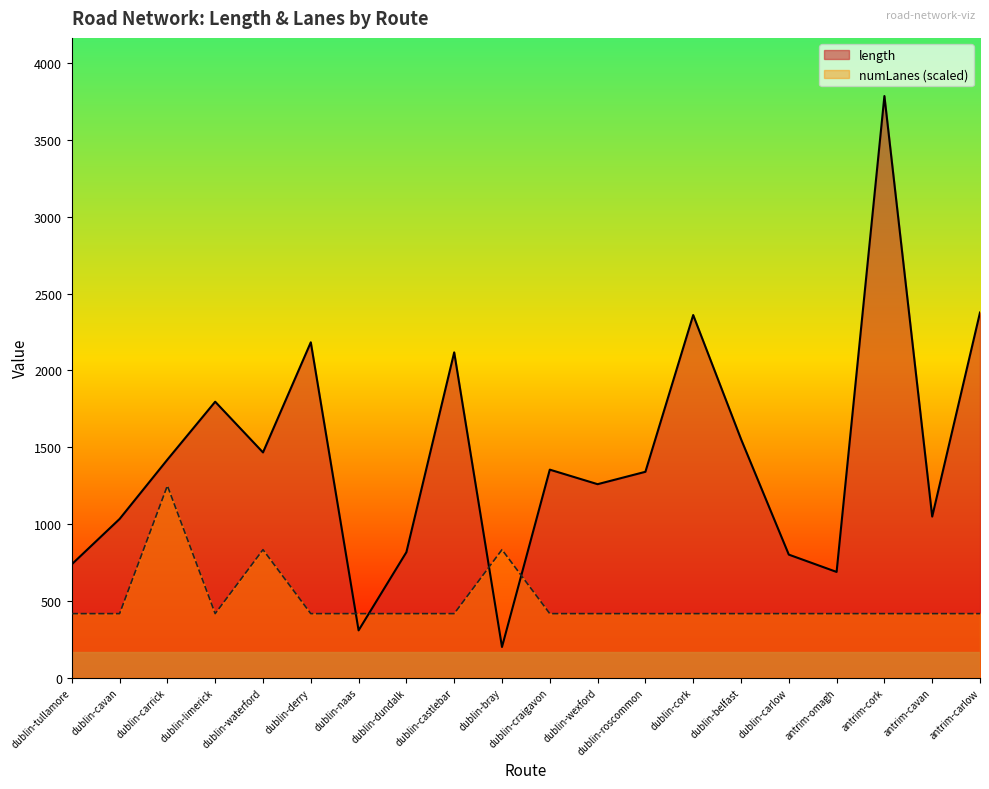

Rank the series at antrim-cavan from highest to lowest value.

length, numLanes (scaled)